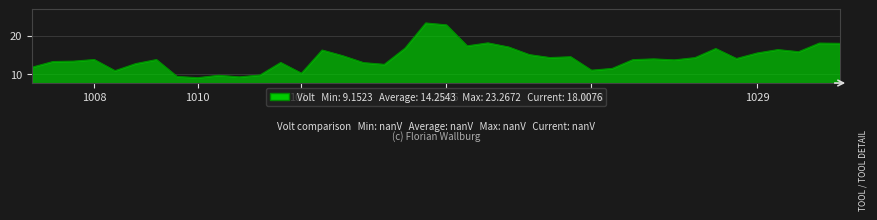

What is the smallest value displayed?

9.2